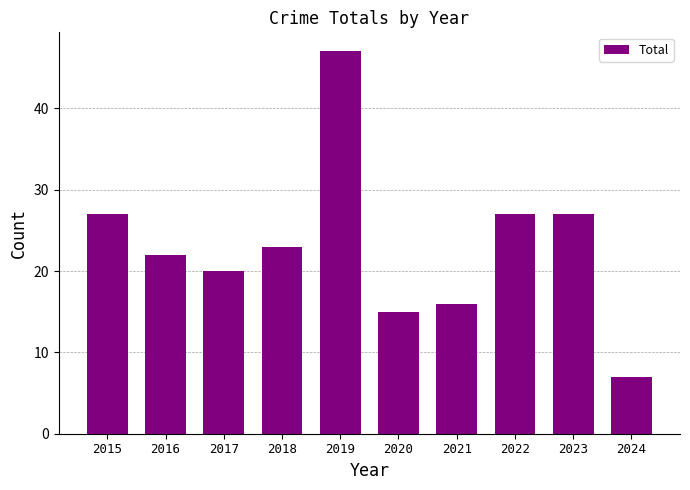

Where does the data first go above 23?

2015